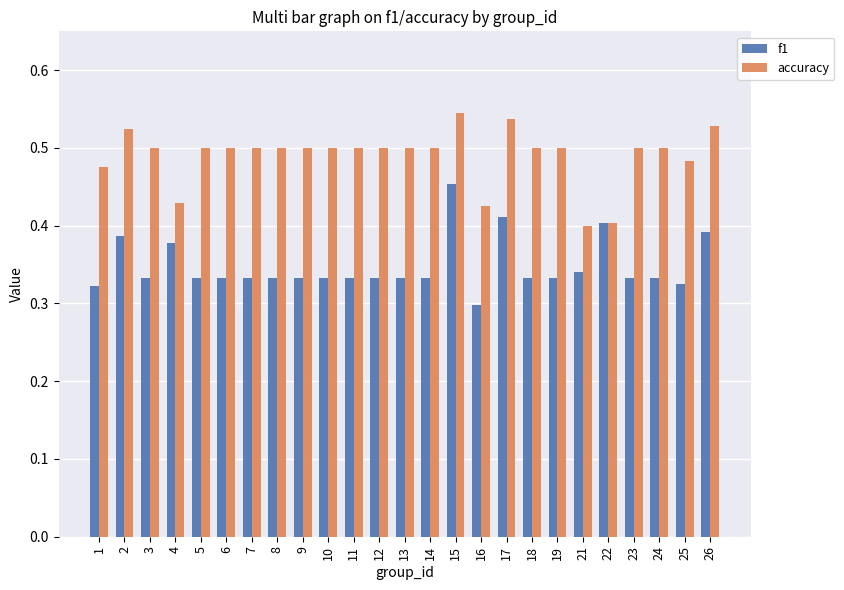

The f1 series shows 0.1 at 18. True or false?

False